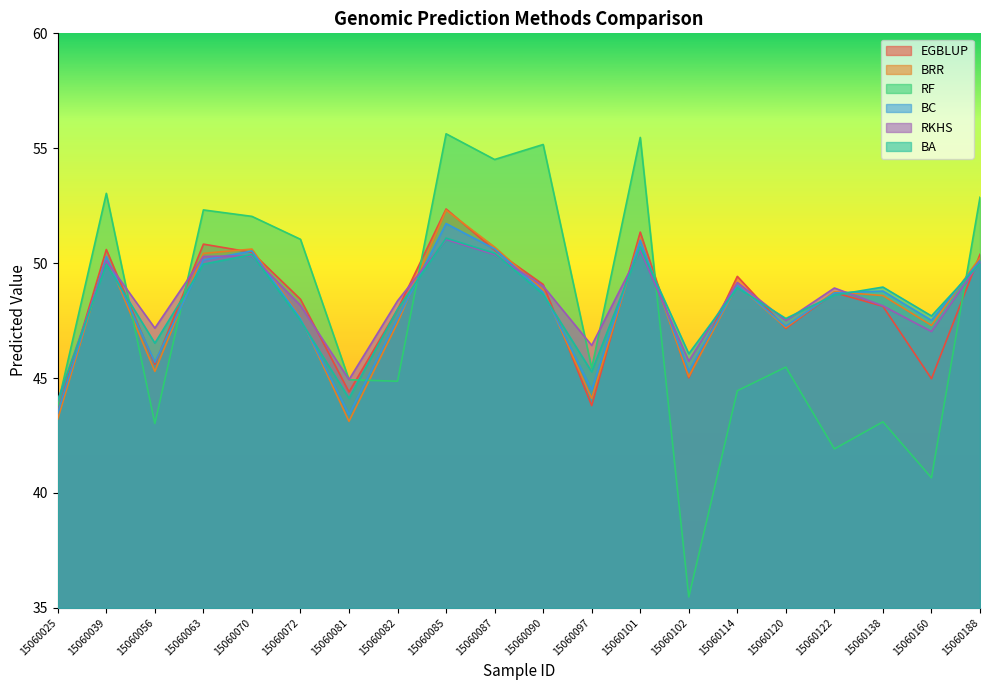

How many values in the EGBLUP series exceed 48?

12